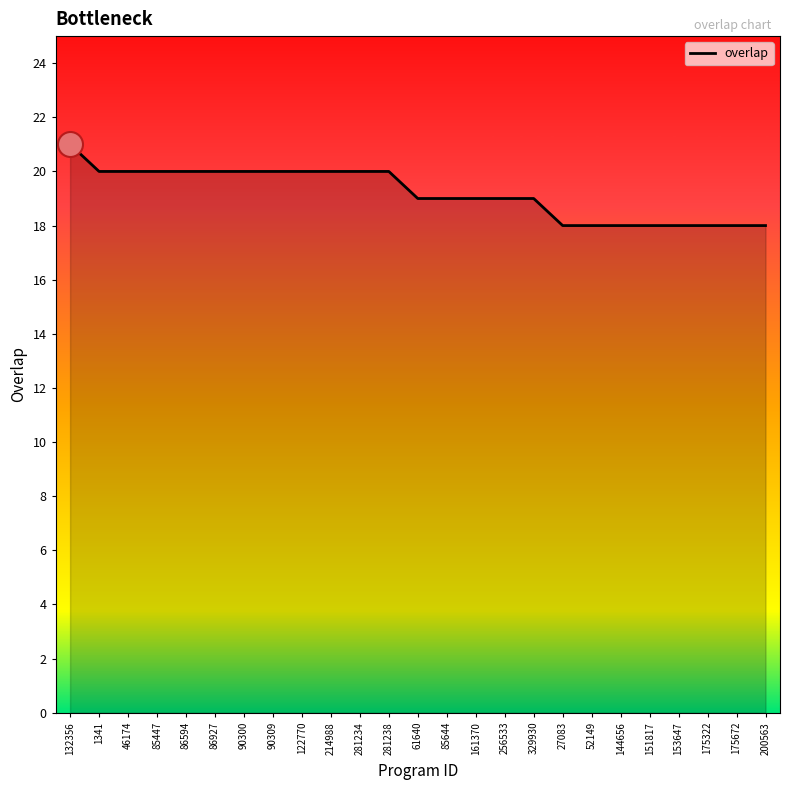

What is the smallest value displayed?

18